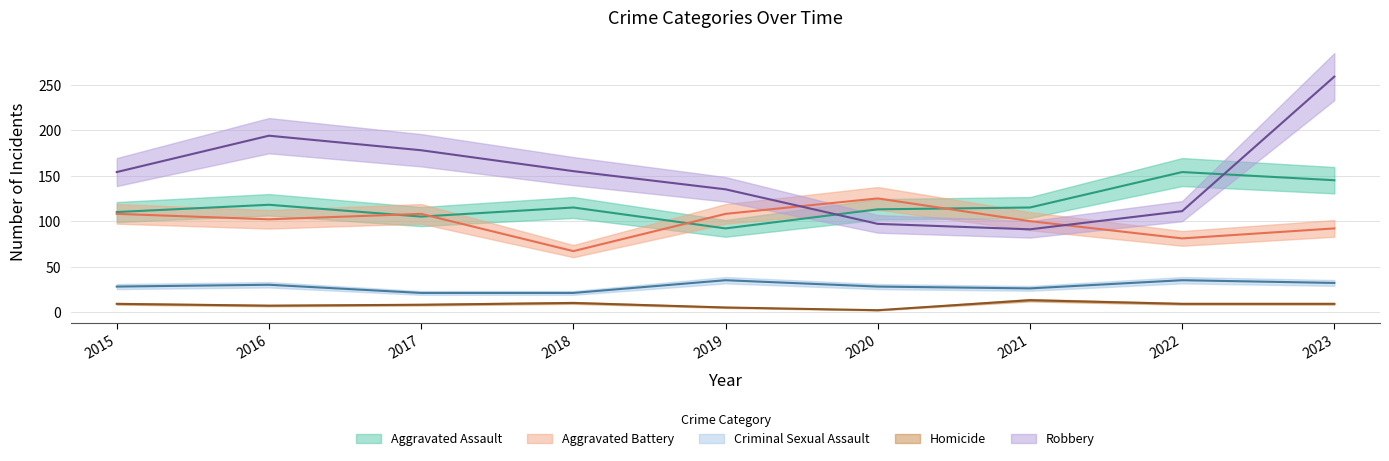

At which category is the sum across all series the highest?

2023